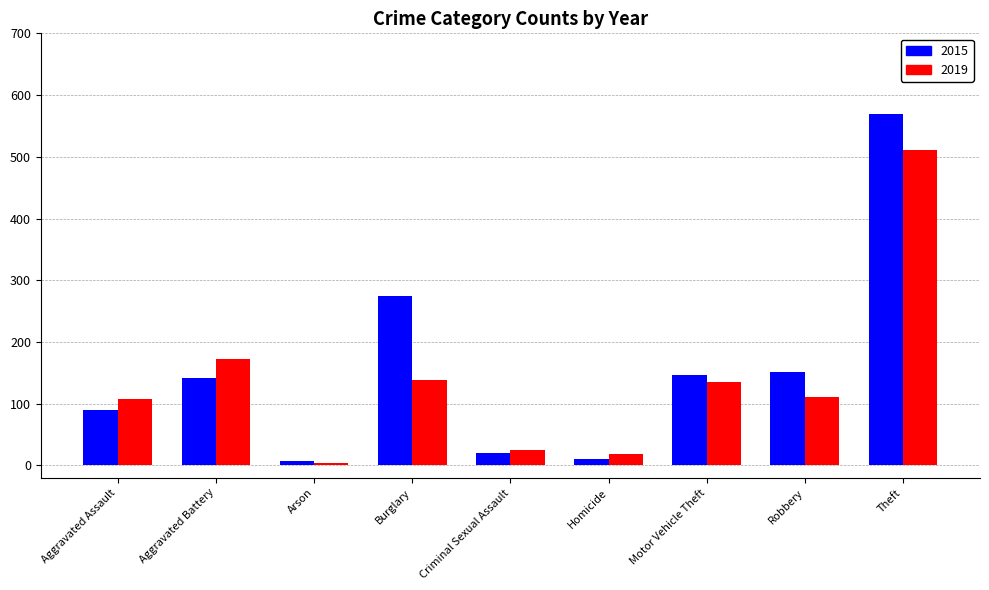

What is the highest value of the 2019 series?

511